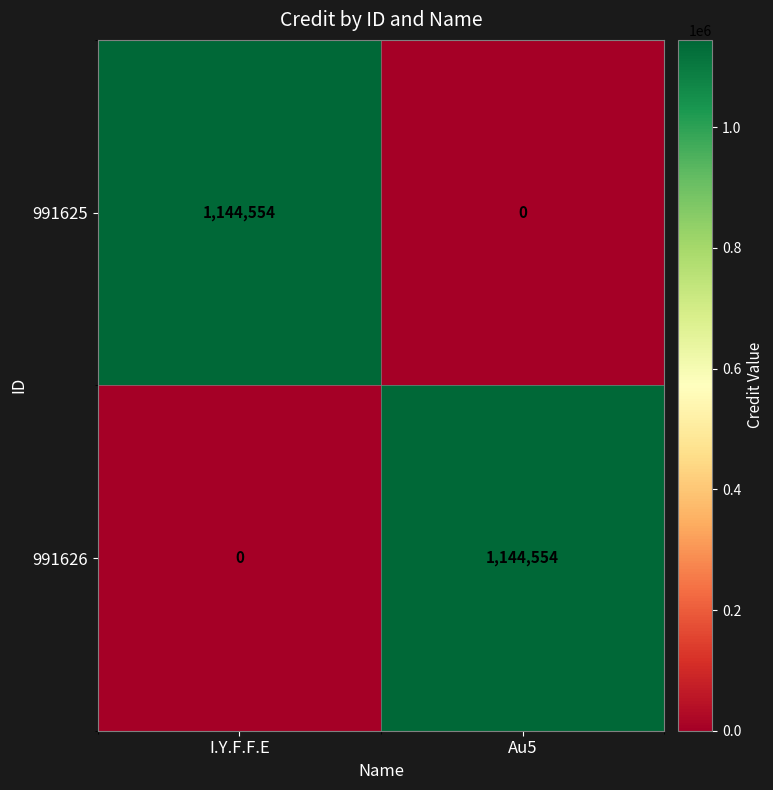

What is the difference between the highest and lowest values at Au5?

1144554